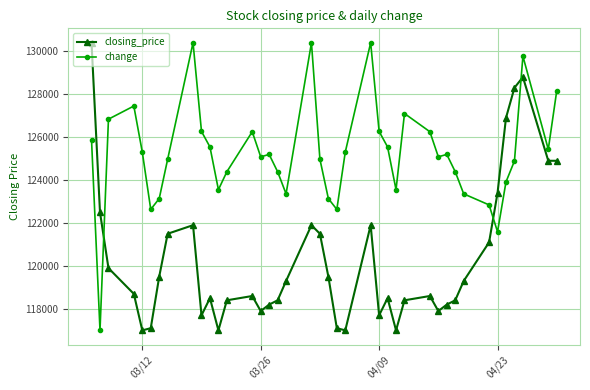

How many data points in change are above 125195?

20